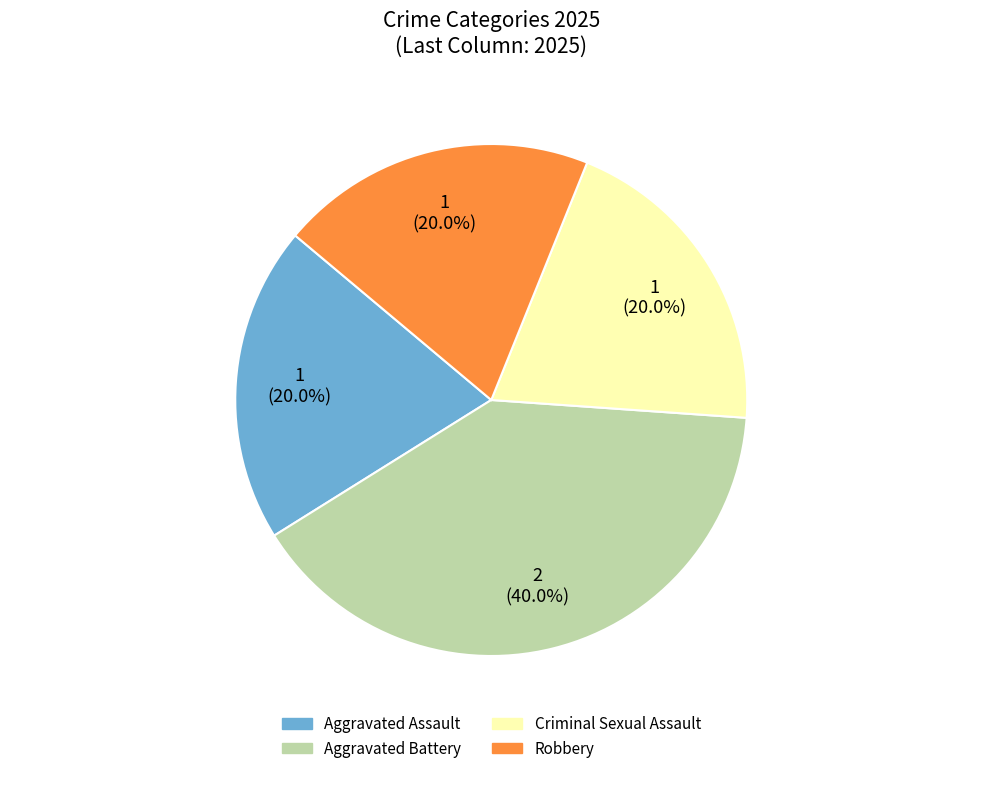

Is there any slice that represents more than half of the pie?

No